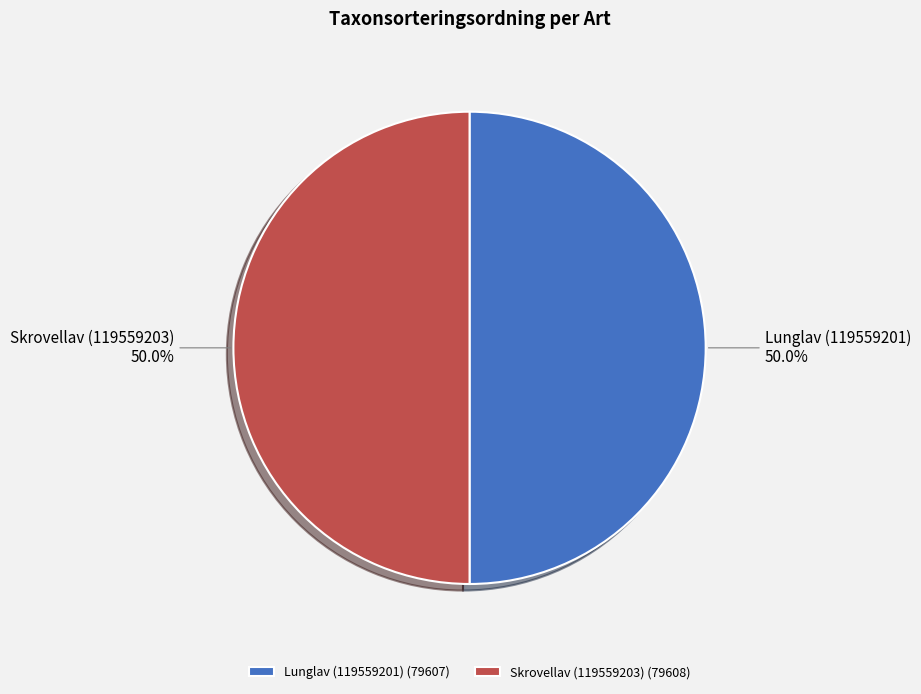

What is the ratio of the value at Lunglav (119559201) to the value at Skrovellav (119559203)?

1.0